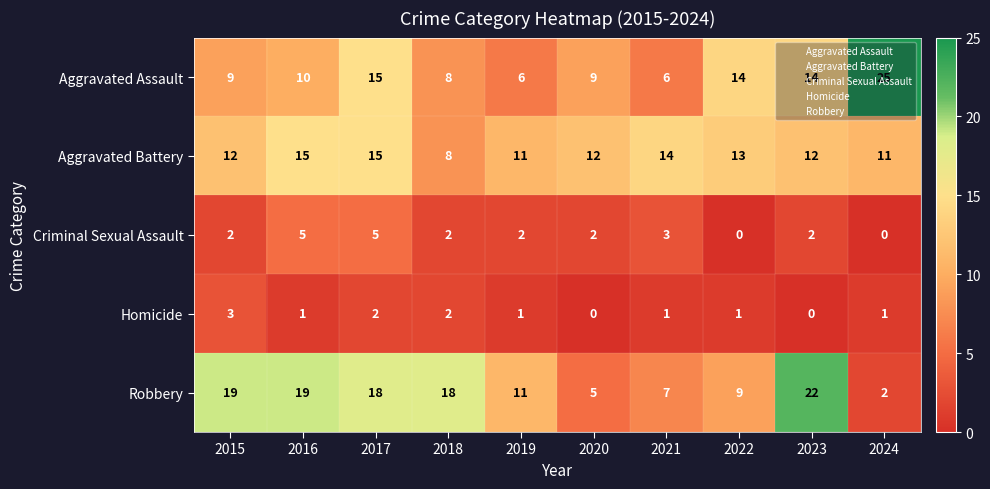

How many values in the Robbery series are below 18?

5